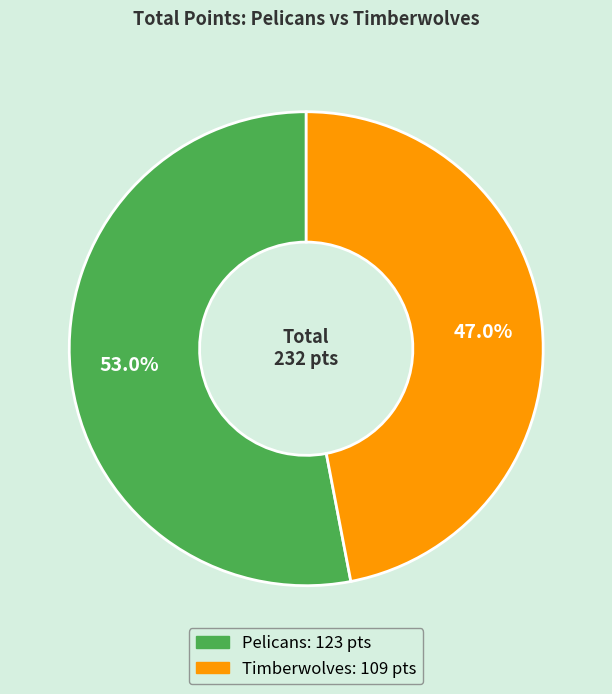

How many segments does this pie chart have?

2